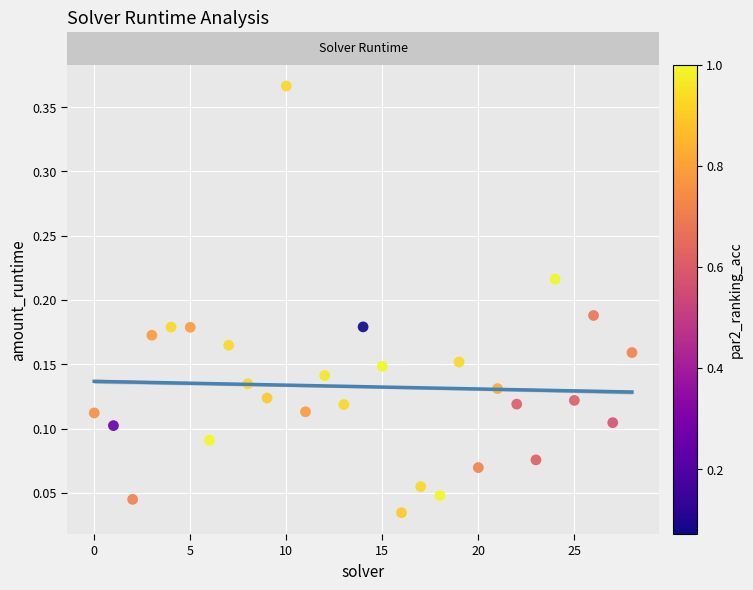

What is the range of Y values (max minus min)?

0.3